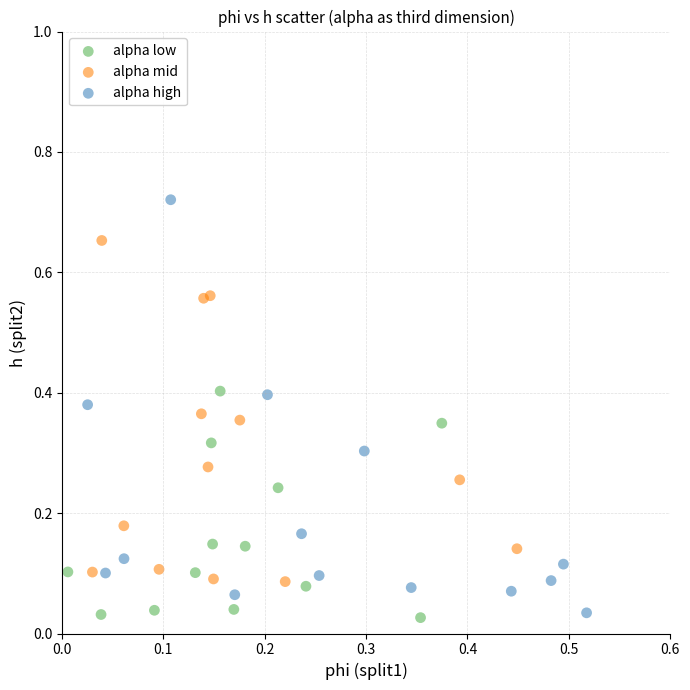

Which series reaches the maximum Y coordinate?

alpha high